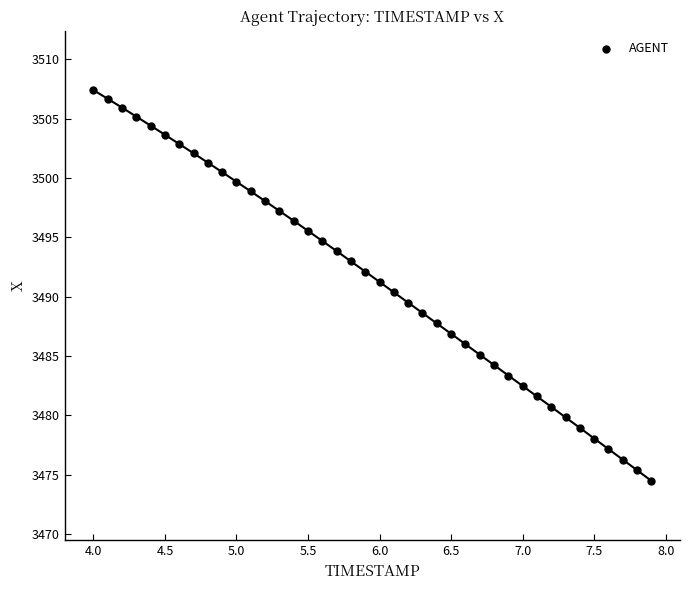

What is the range of X values (max minus min)?

3.9